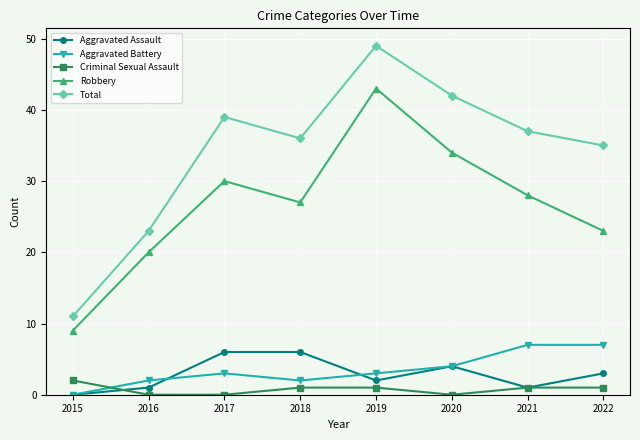

At 2017, list the series in order from largest to smallest.

Total, Robbery, Aggravated Assault, Aggravated Battery, Criminal Sexual Assault